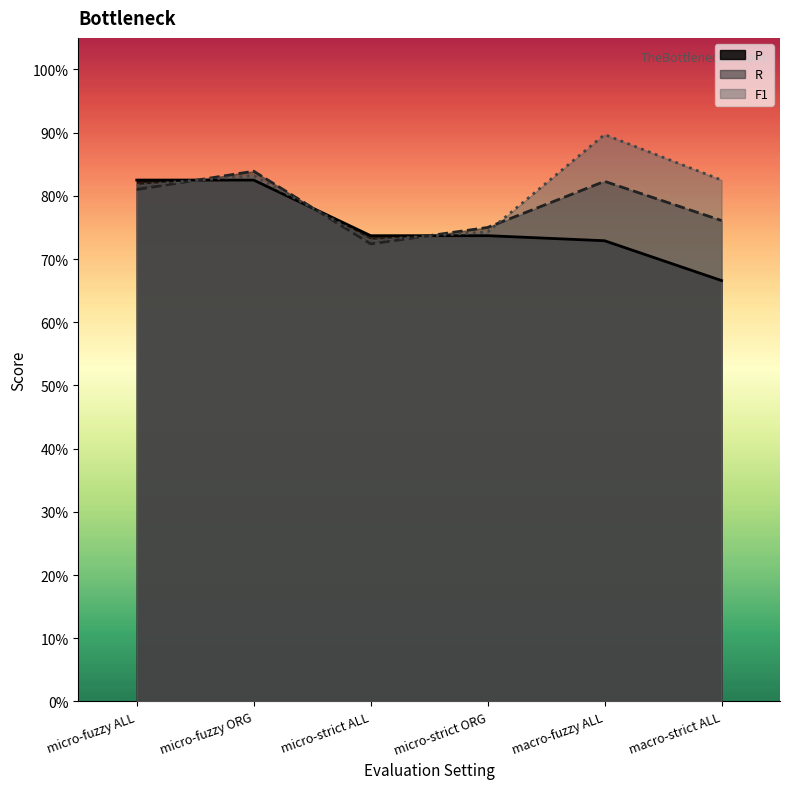

Which series changed the most between micro-fuzzy ALL and macro-strict ALL?

P